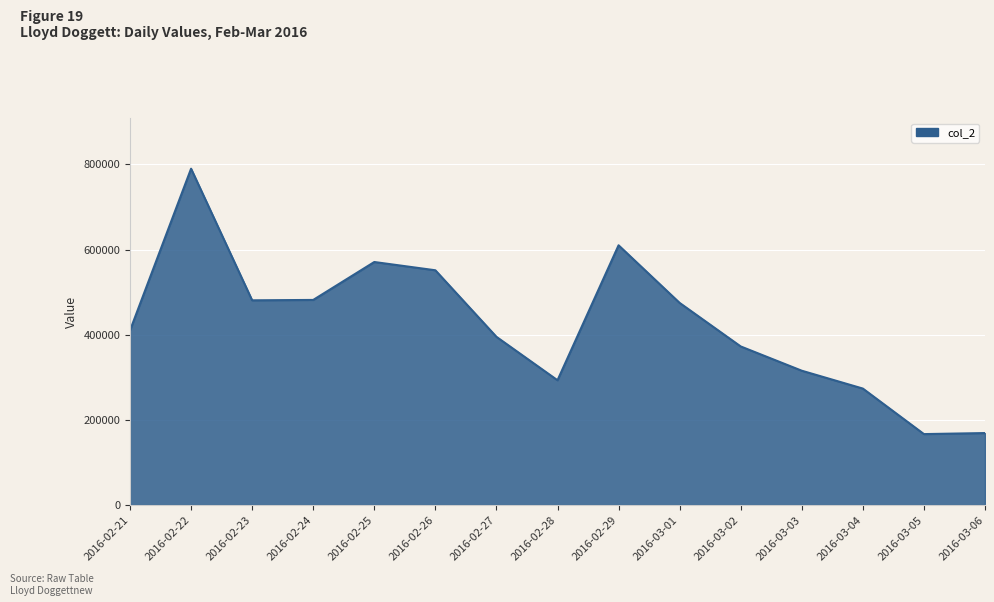

What is the maximum value shown in the chart?

790018